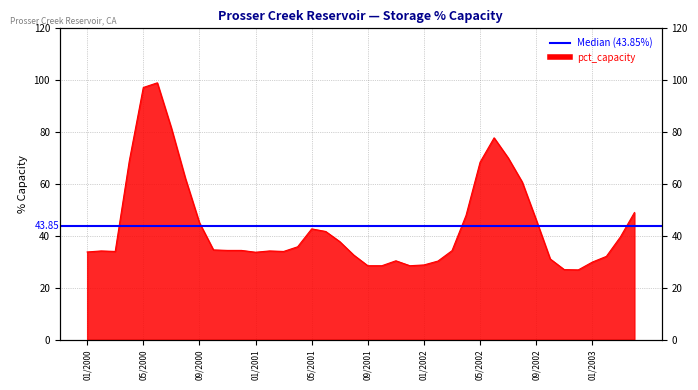

What is the change in value from 02/2000 to 03/2000?

-0.2